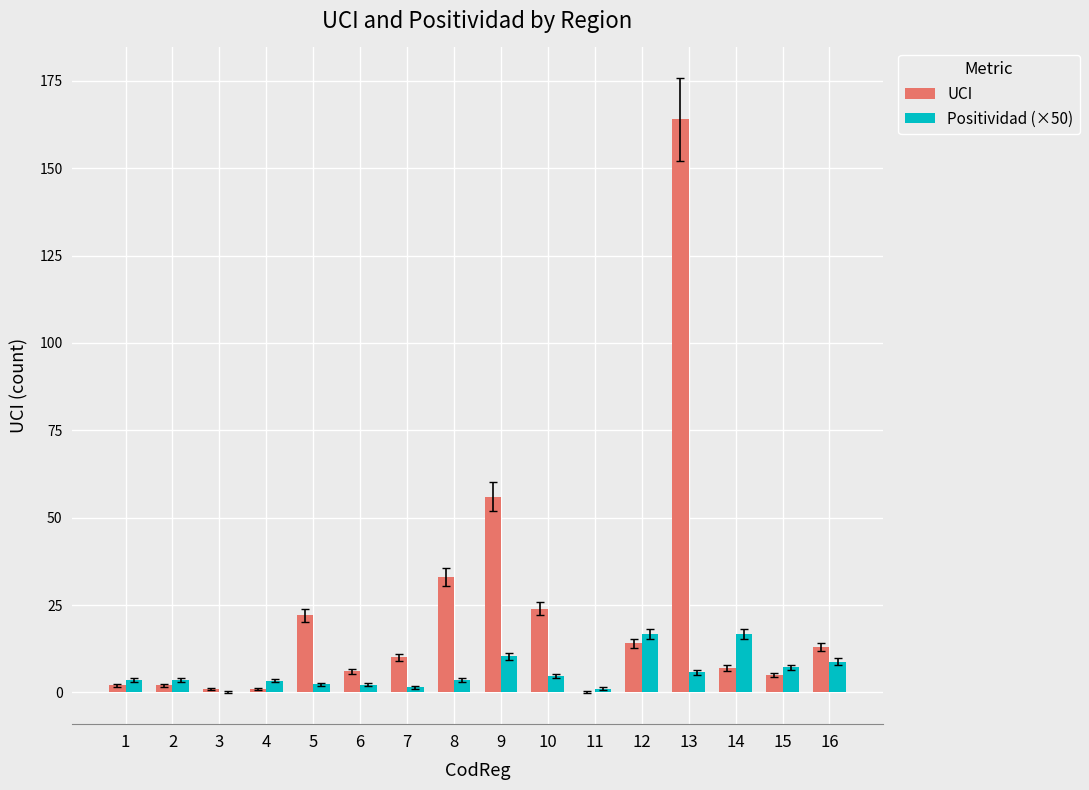

Which category has the highest value across all series?

13